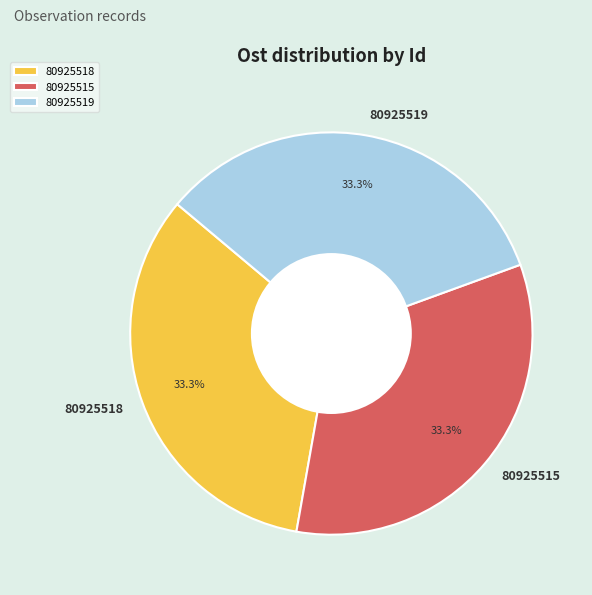

Is there any slice that represents more than half of the pie?

No